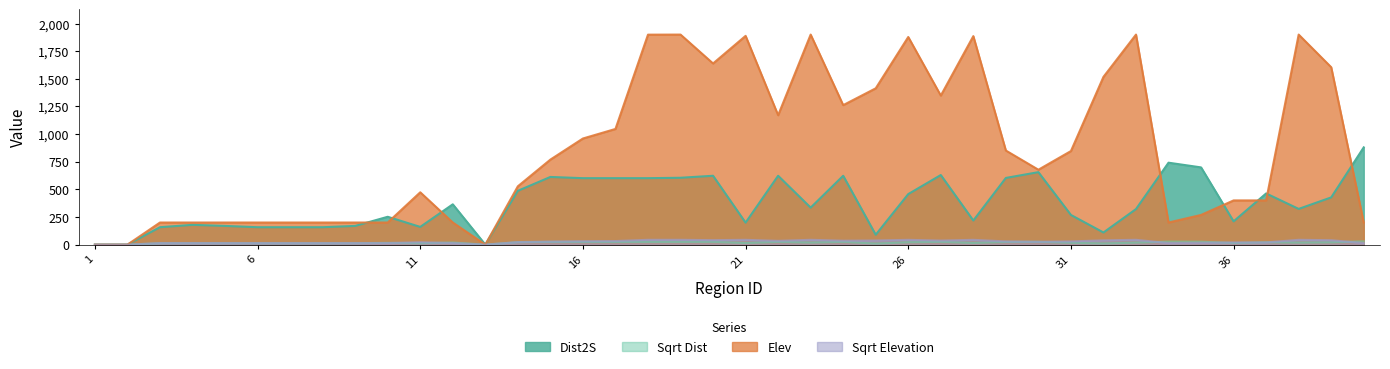

Which series has the largest total across all categories?

Elev